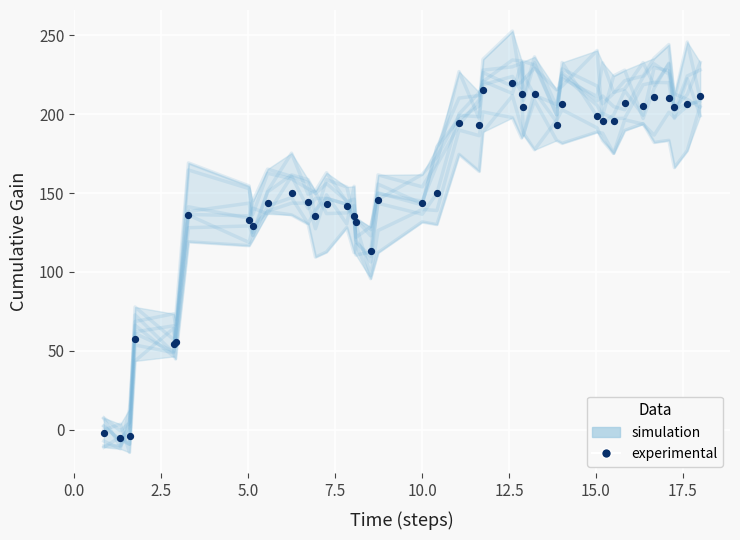

What are all the series names shown in the legend?

simulation, experimental